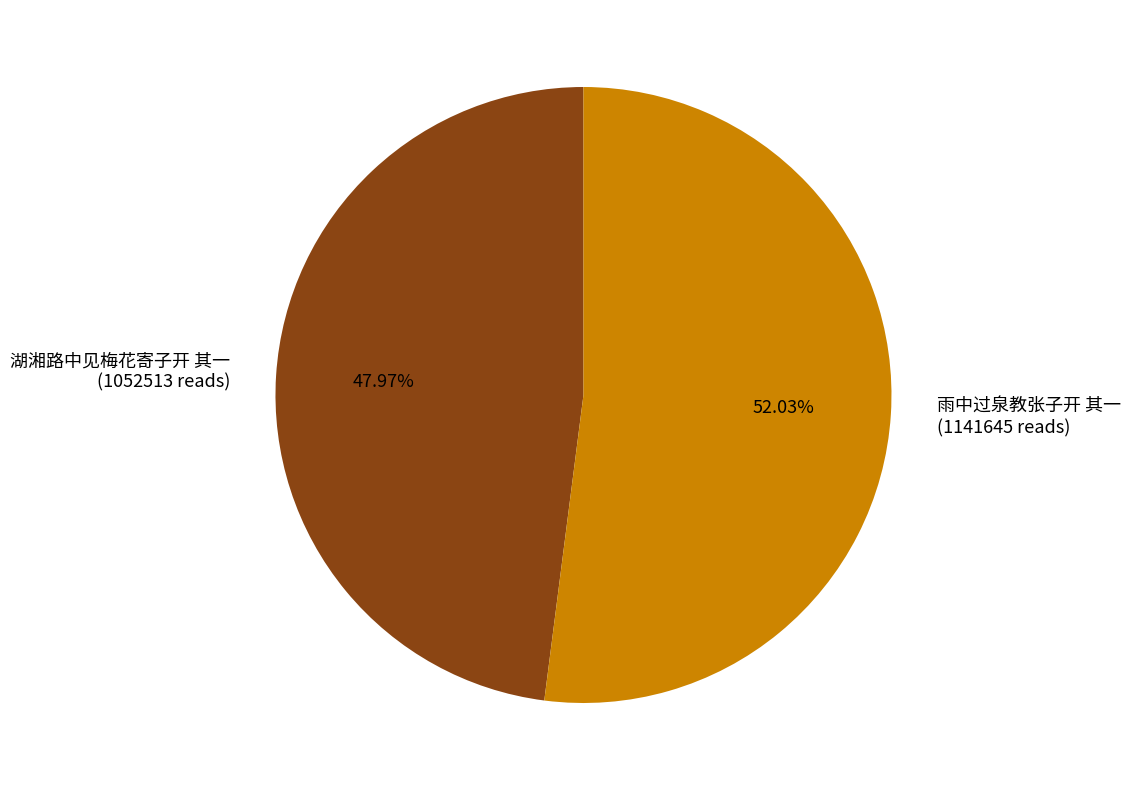

What percentage is the 湖湘路中见梅花寄子开 其一 slice, to the nearest percent?

48%